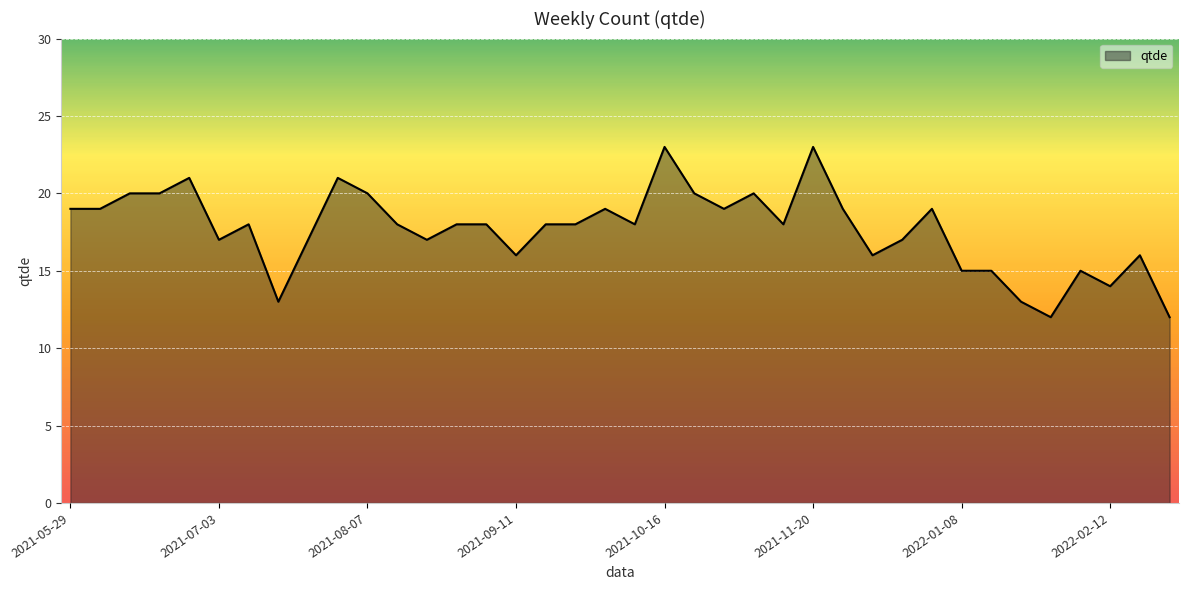

Count the number of data series in this chart.

1